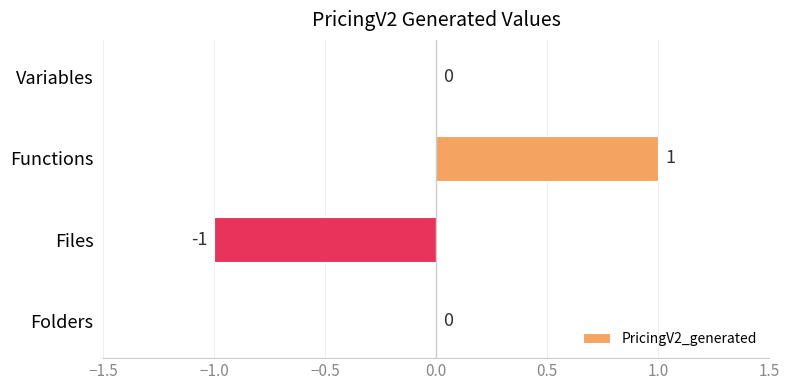

Which label corresponds to the largest value in the chart?

Functions